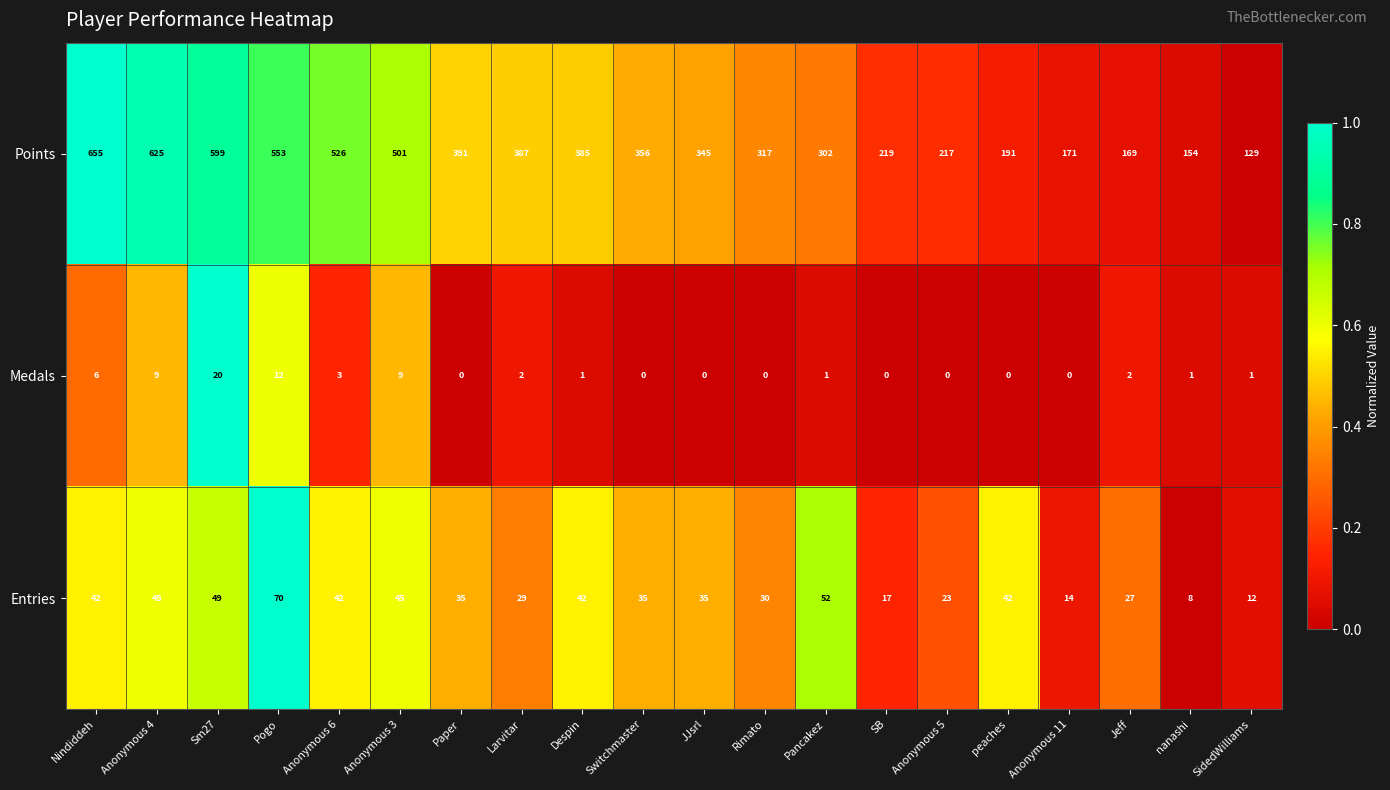

What is the total value across all series at SB?

236